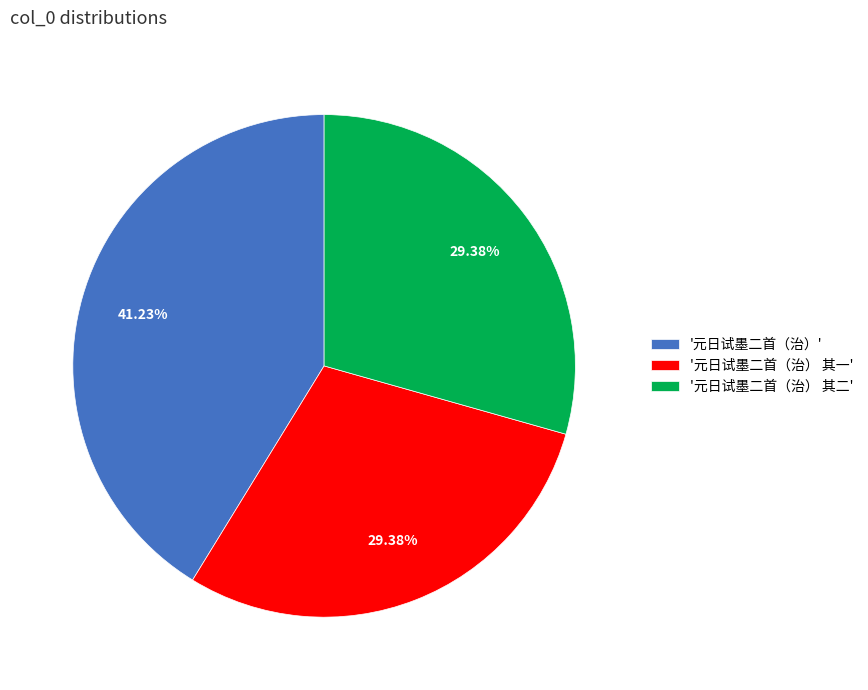

Which slice is the largest?

'元日试墨二首（治）'